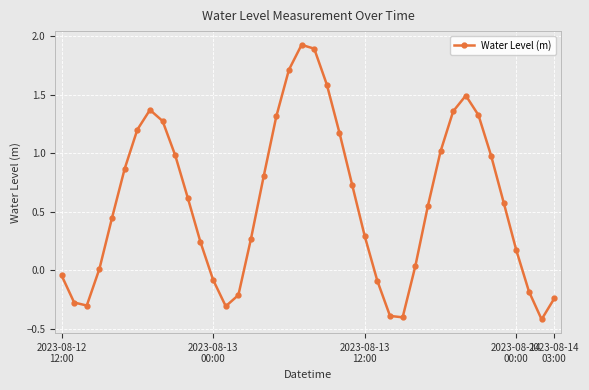

What is the sum of all values?

23.3